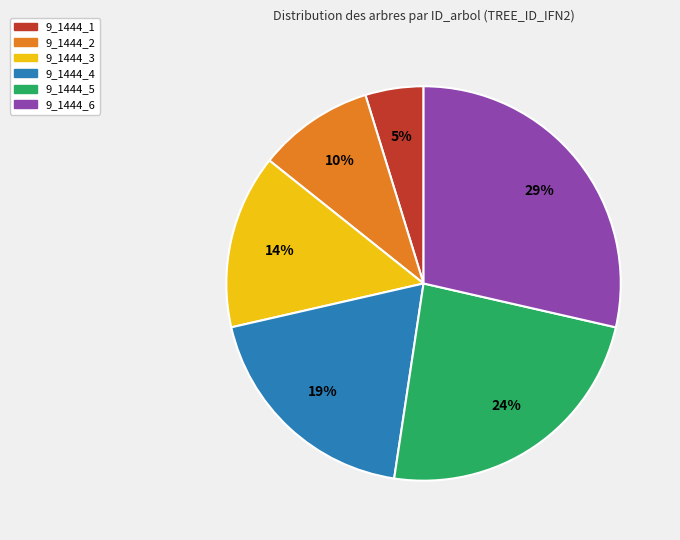

Combined, do 9_1444_5 and 9_1444_2 account for over 50%?

No